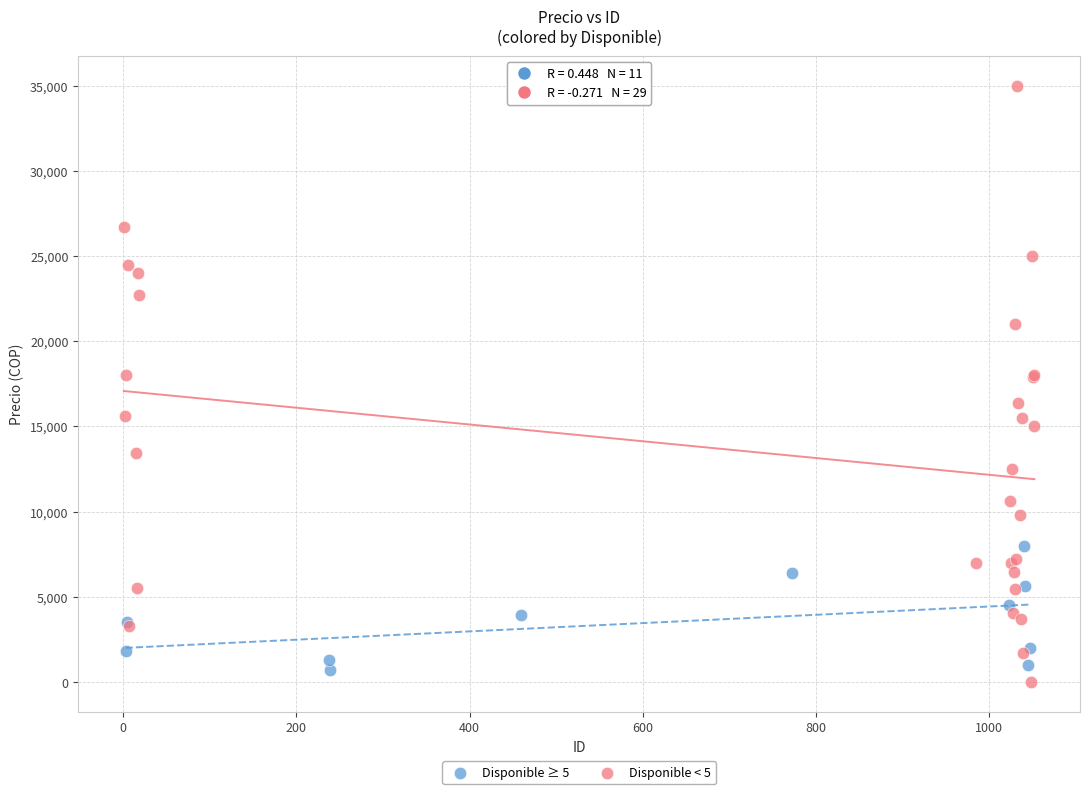

Which series has the widest spread of Y values?

Disponible < 5